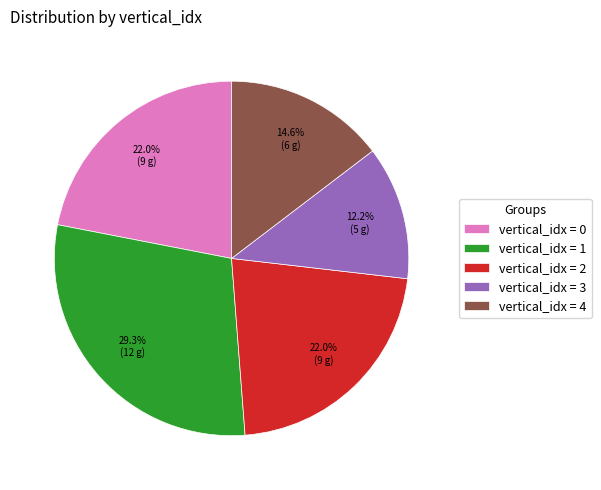

Does any single category account for the majority?

No